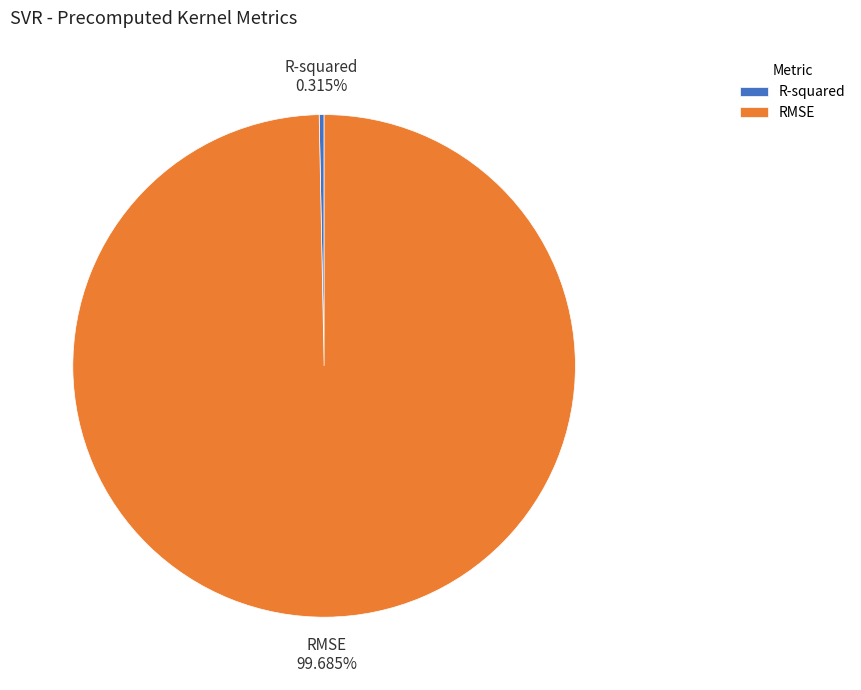

Which has a higher value, R-squared or RMSE?

RMSE